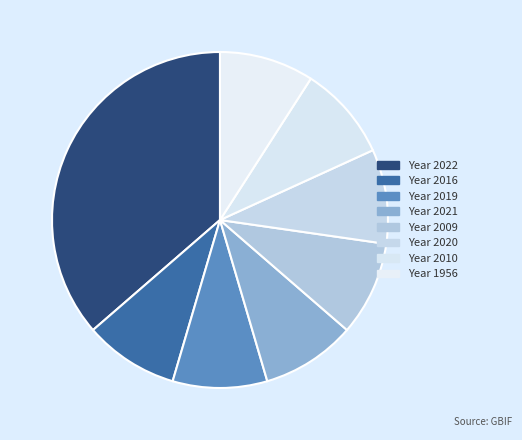

How many segments does this pie chart have?

8